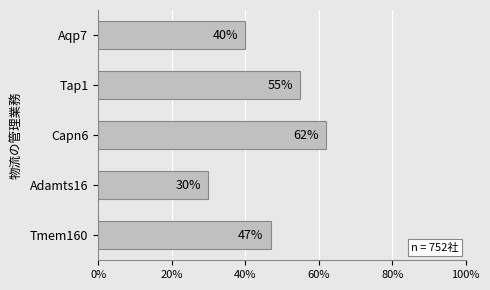

The value at Tmem160 is 16. True or false?

False